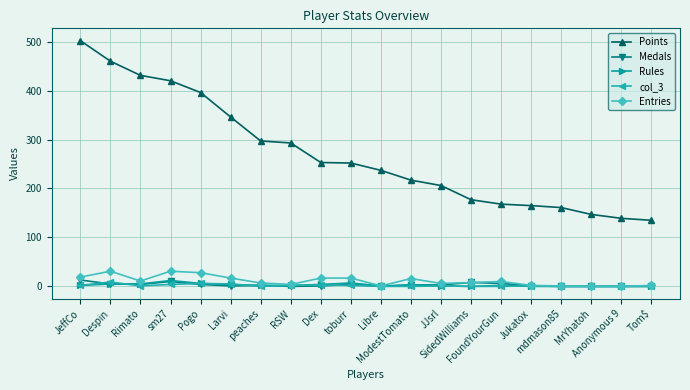

Which series has the largest total across all categories?

Points